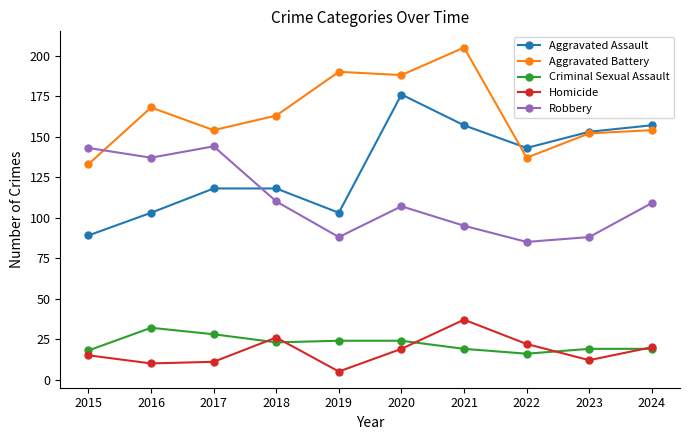

The Criminal Sexual Assault series shows 19 at 2024. True or false?

True